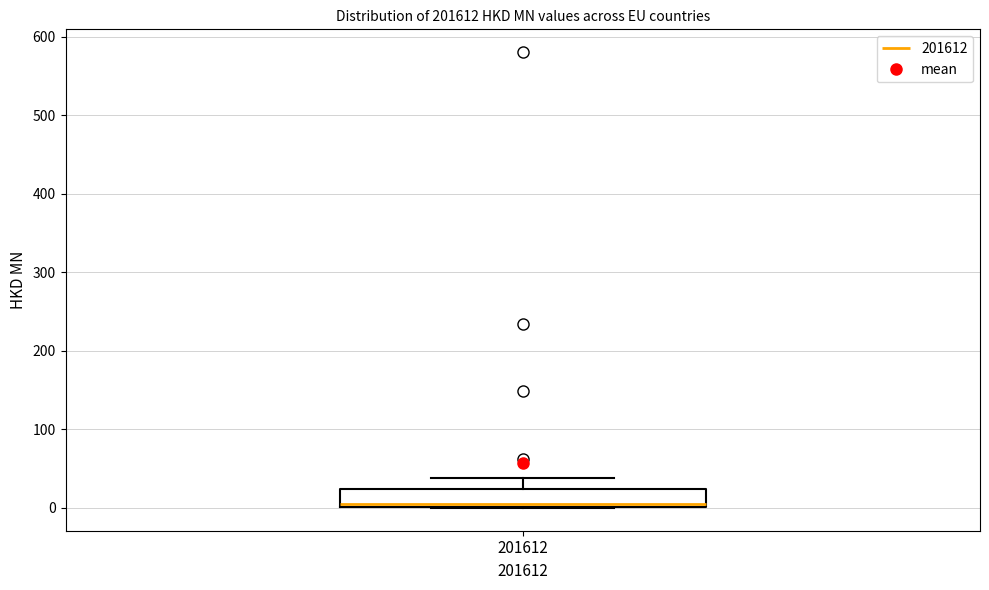

Where is the upper edge of the box at x = 201612 on the y-axis? The values are not printed on the chart, so give them approximately, as read against the axis.

20